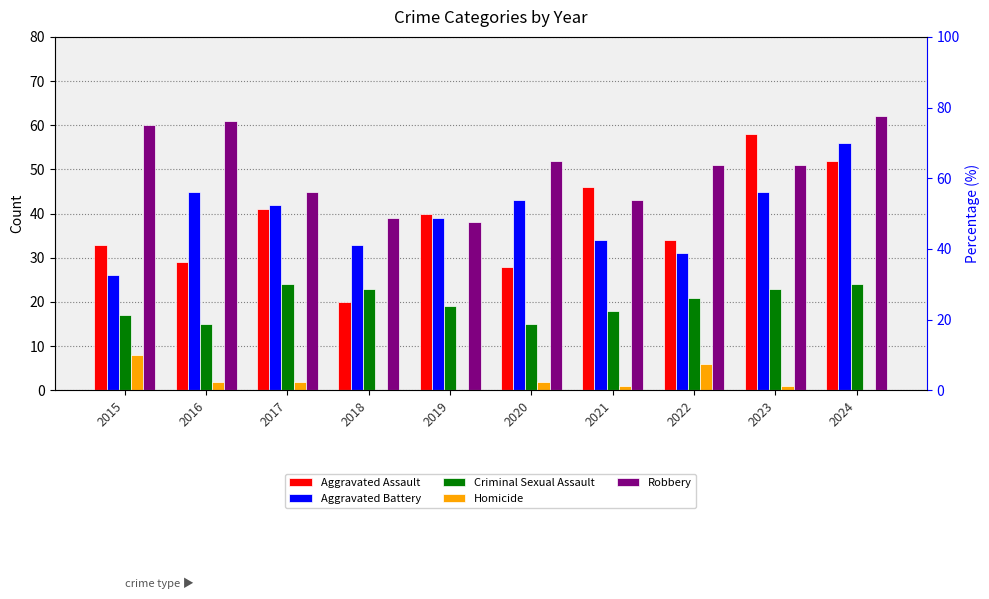

Which has a higher value, 2020 or 2017?

2017